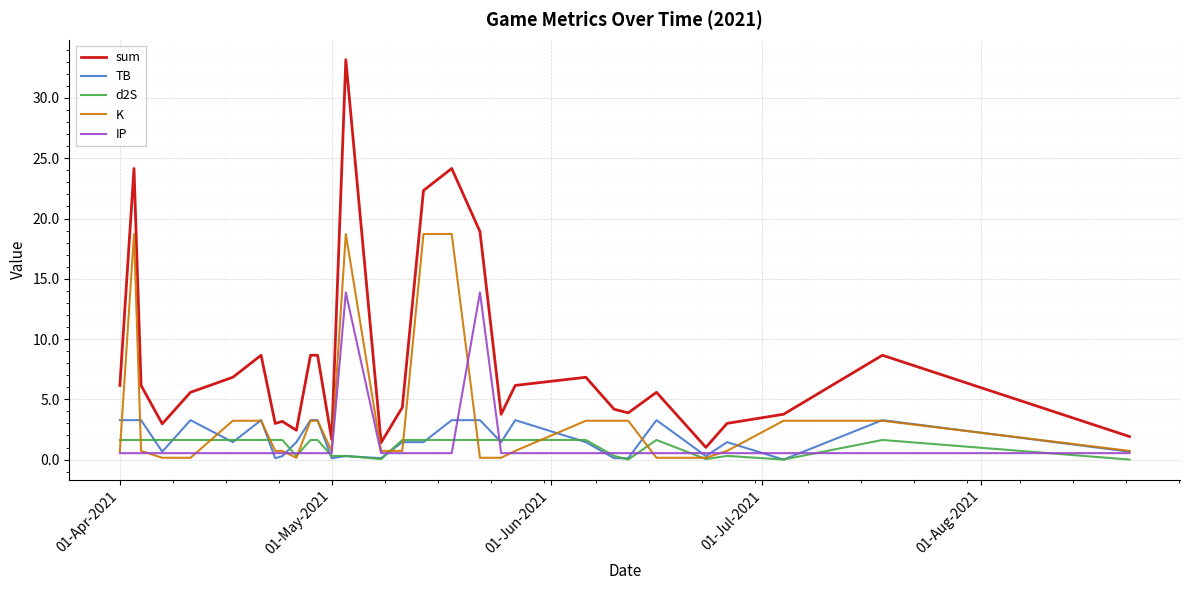

Does the chart display data point markers on the line(s)?

No